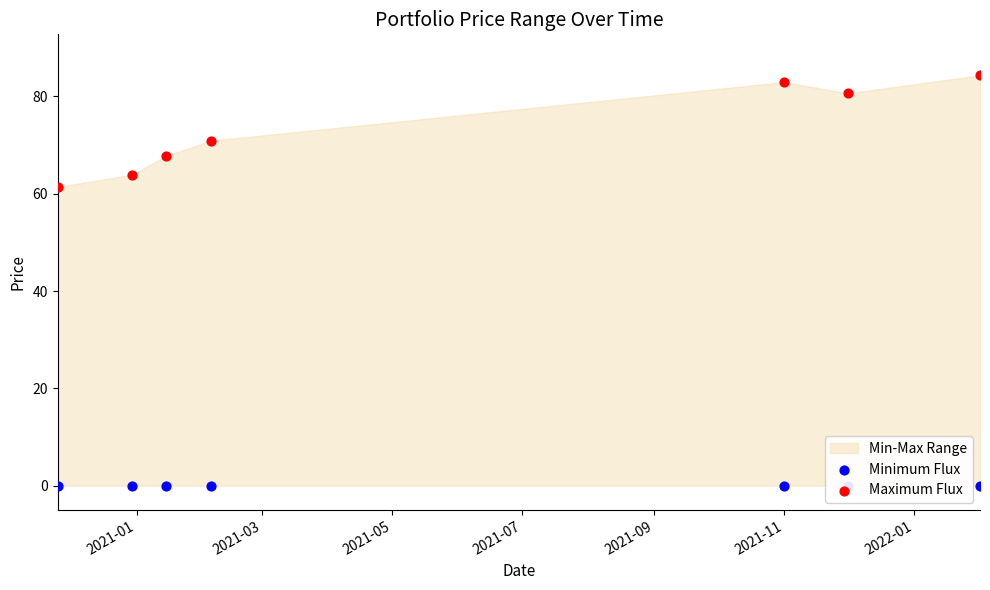

Which series has the largest Y range (max minus min)?

Maximum Flux